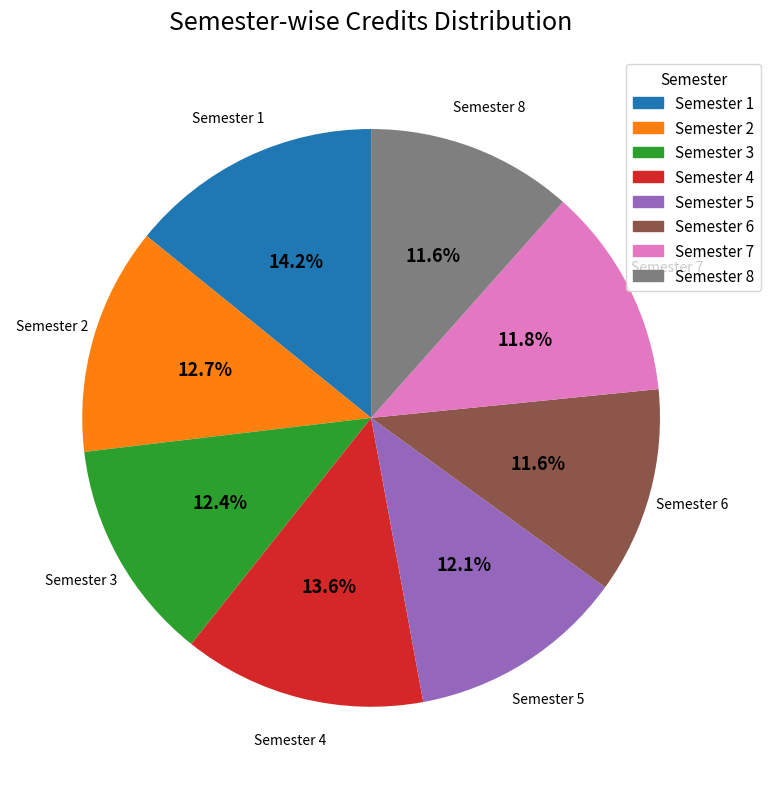

Is it true that Semester 2 is 21% of the pie?

False